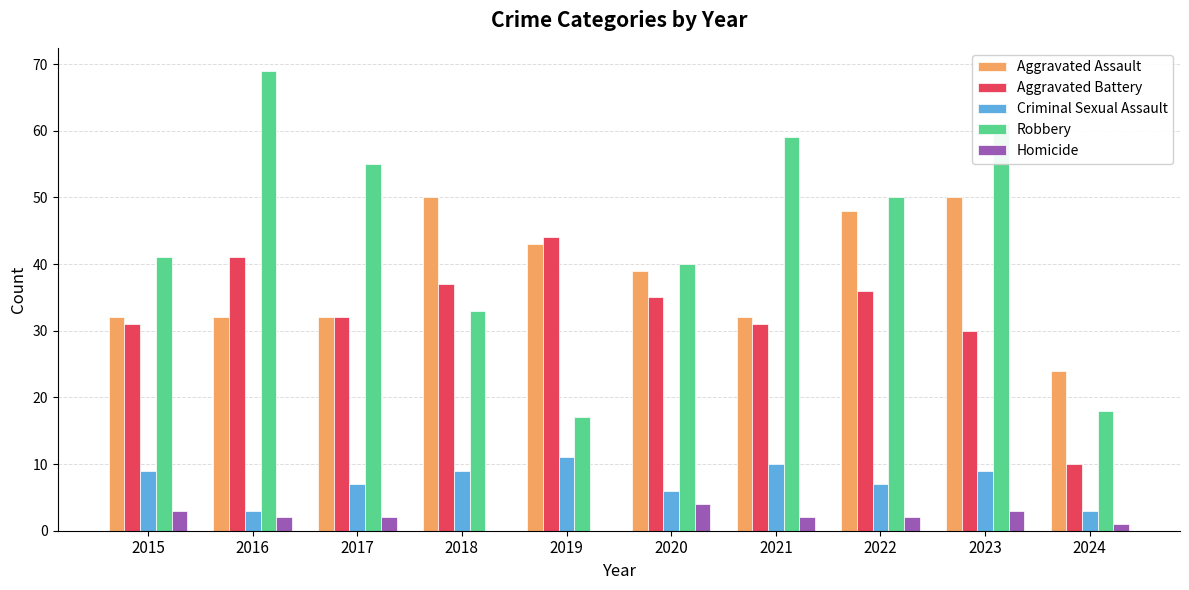

Is the value of Aggravated Assault at 2020 greater than the value of Homicide at 2015?

Yes